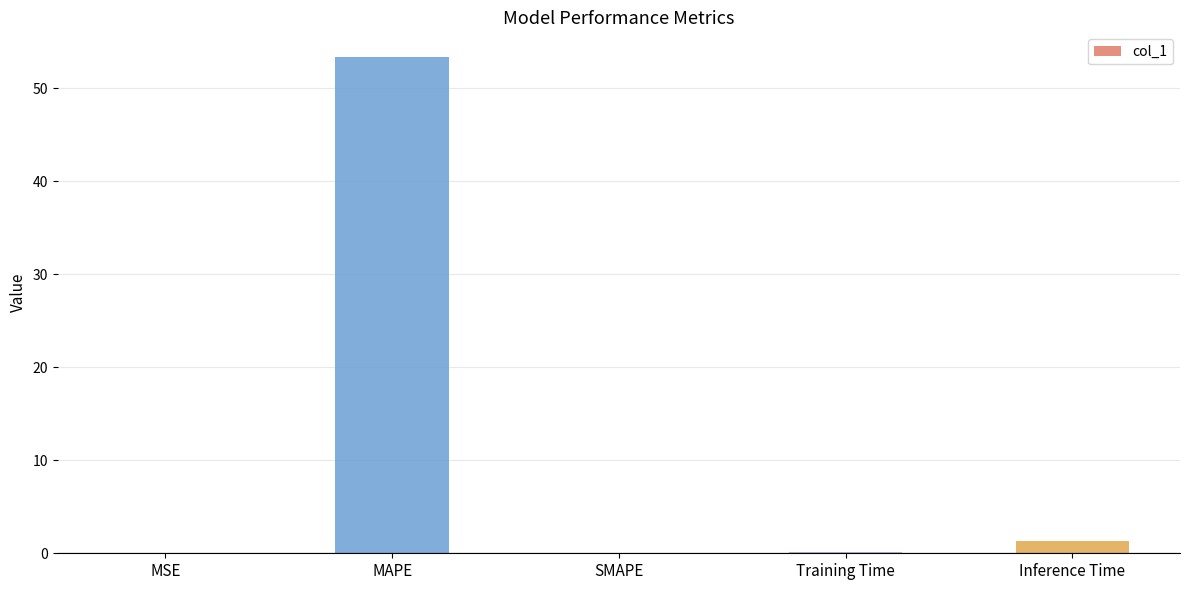

What is the change in value from MAPE to SMAPE?

-53.3